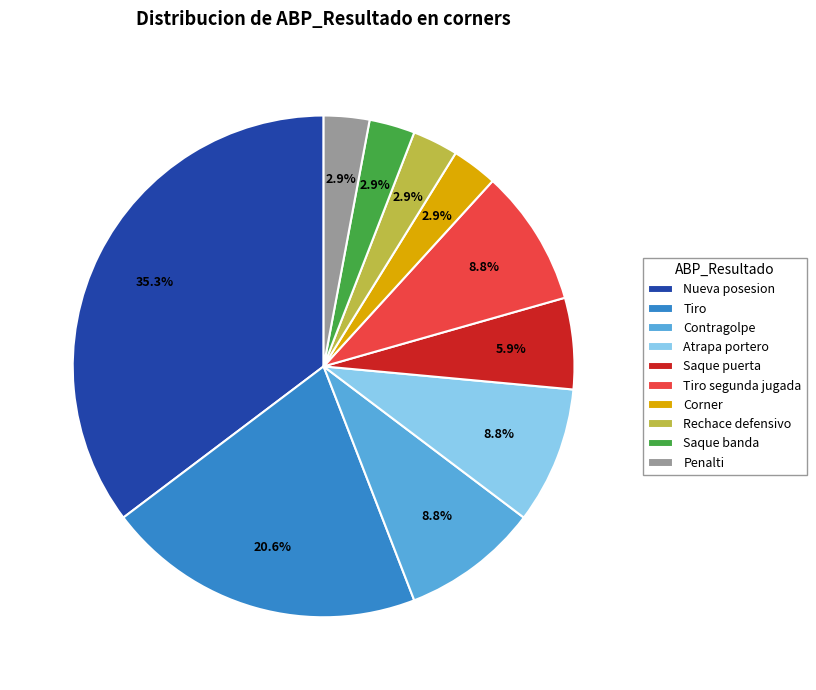

Is Rechace defensivo the majority of the pie?

No